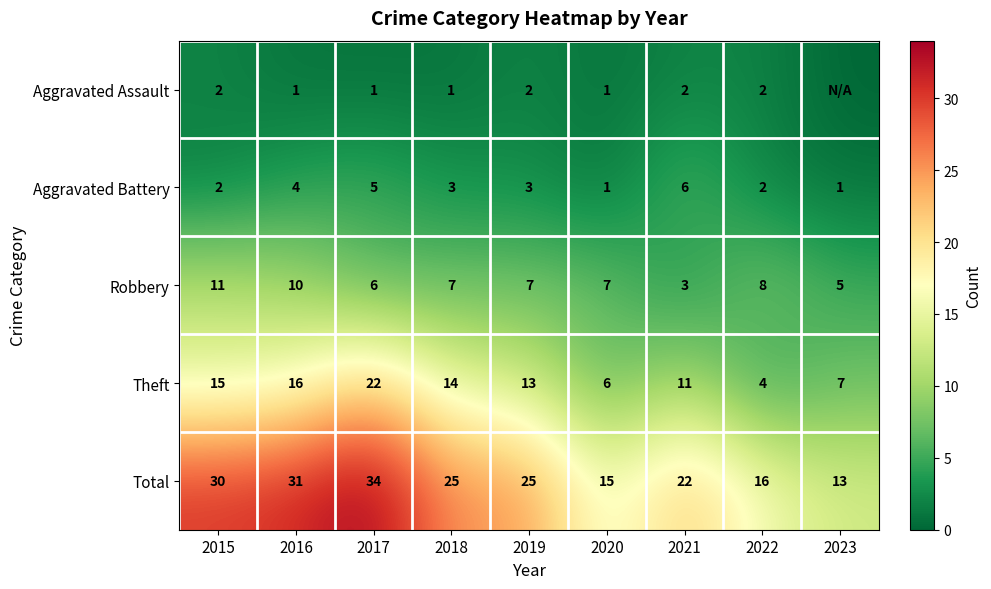

What is the highest value of the Total series?

34